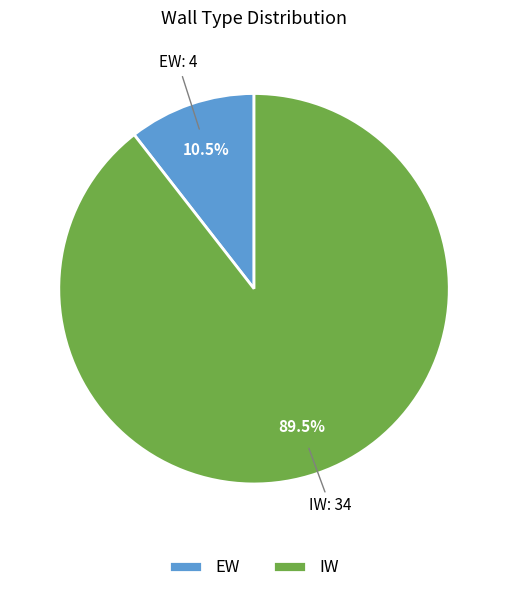

Count the number of slices in the pie.

2